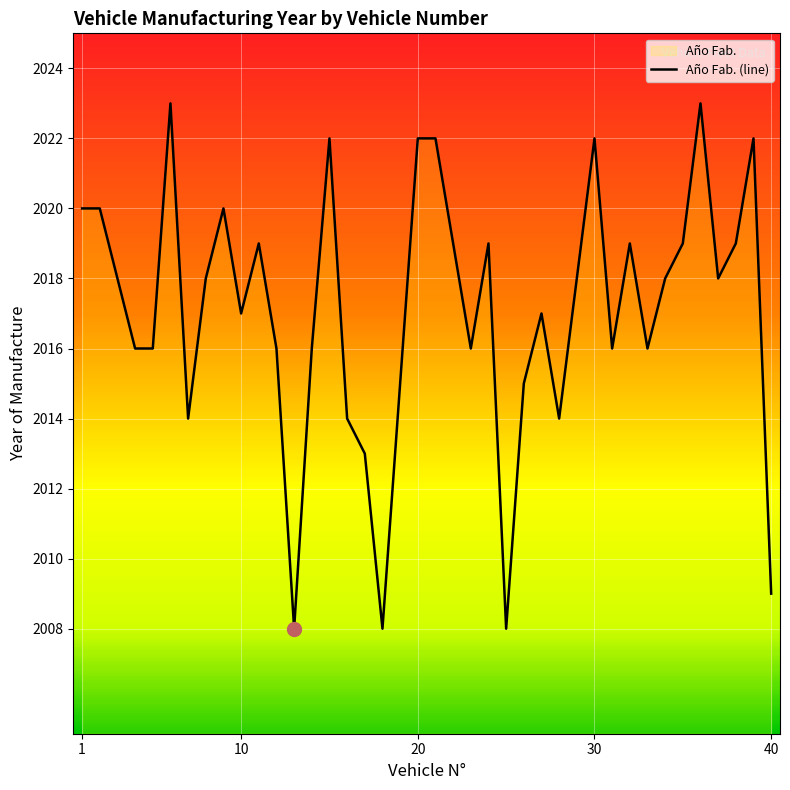

Reading left to right, extract all data points from this chart.

1=2020	2=2020	3=2018	4=2016	5=2016	6=2023	7=2014	8=2018	9=2020	10=2017	11=2019	12=2016	13=2008	14=2016	15=2022	16=2014	17=2013	18=2008	19=2015	20=2022	21=2022	22=2019	23=2016	24=2019	25=2008	26=2015	27=2017	28=2014	29=2018	30=2022	31=2016	32=2019	33=2016	34=2018	35=2019	36=2023	37=2018	38=2019	39=2022	40=2009